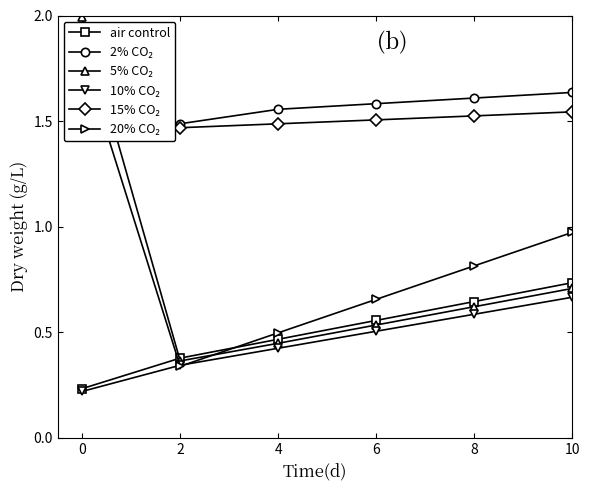

True or false: 2% CO₂ and air control cross at least once.

False